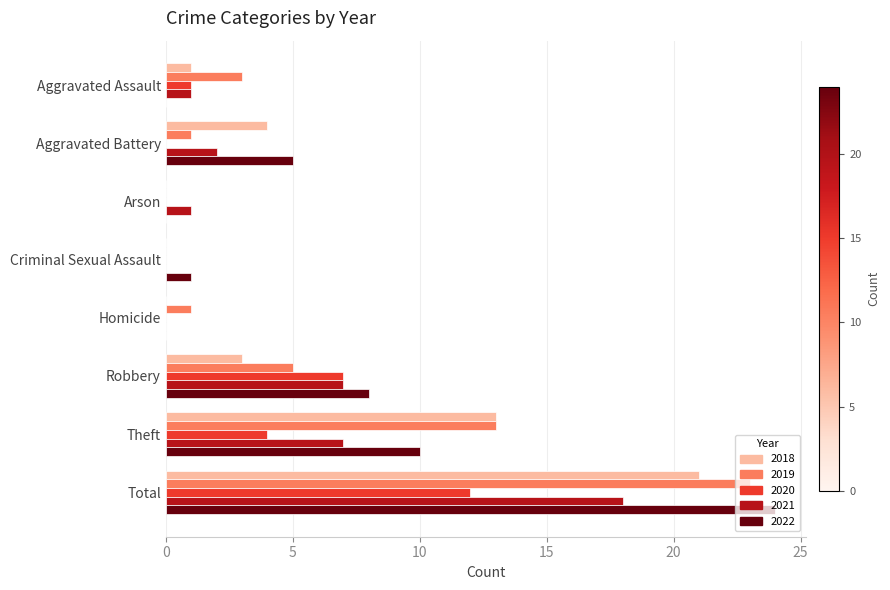

Where is 2018 nearest to the value 10?

Theft